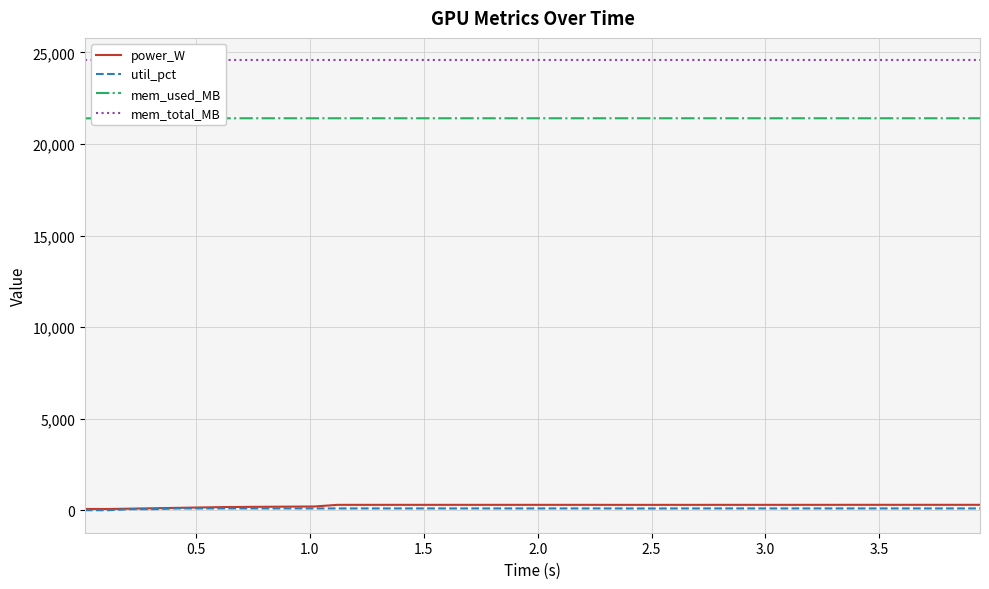

The value of mem_used_MB at 2.5 is 34145.7. True or false?

False